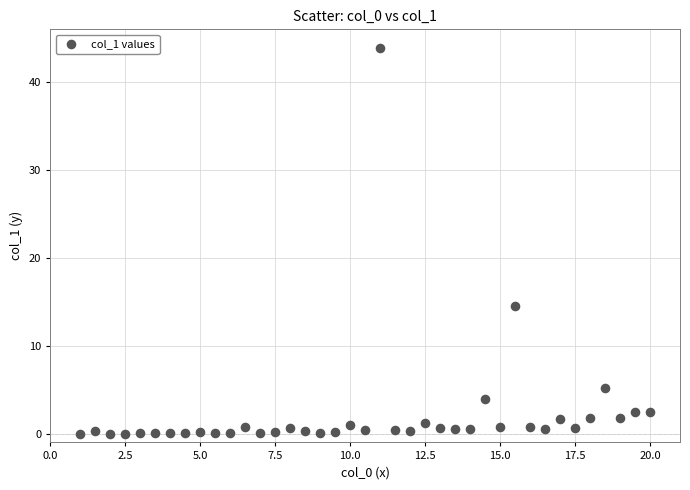

What Y value in the scatter plot is closest to 21?

14.5